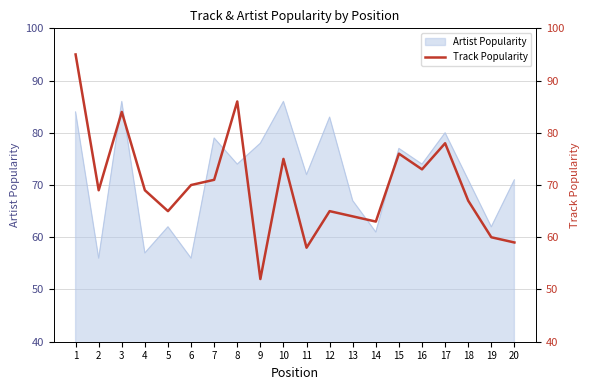

The chart shows a value of 19 at 18. True or false?

False